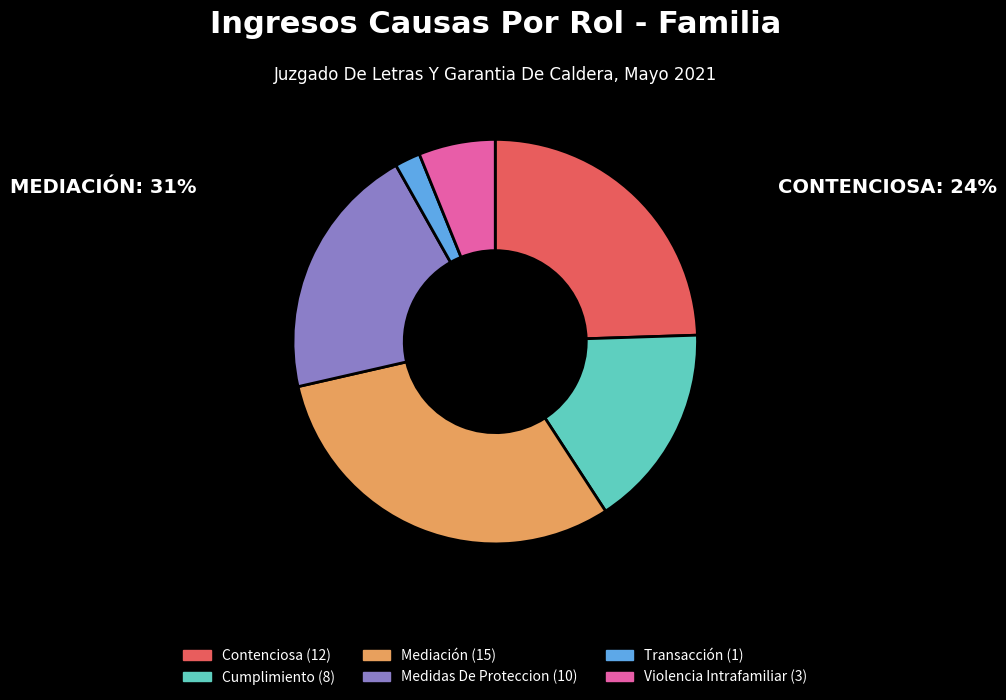

Do Mediación and Cumplimiento together represent more than half of the pie?

No